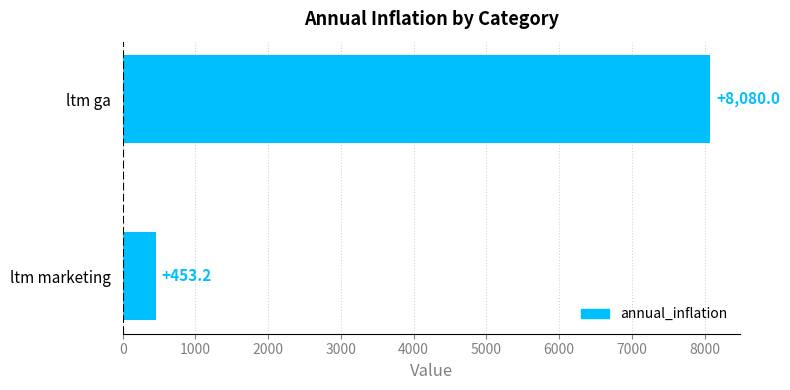

Read the value at ltm ga.

8080.0